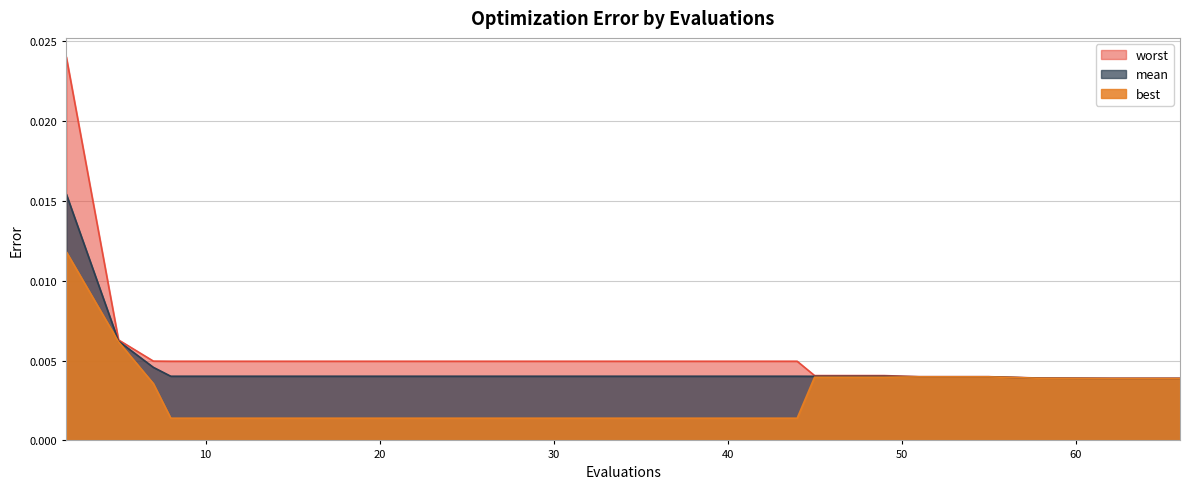

Is the value of mean at 49 greater than the value of worst at 12?

No